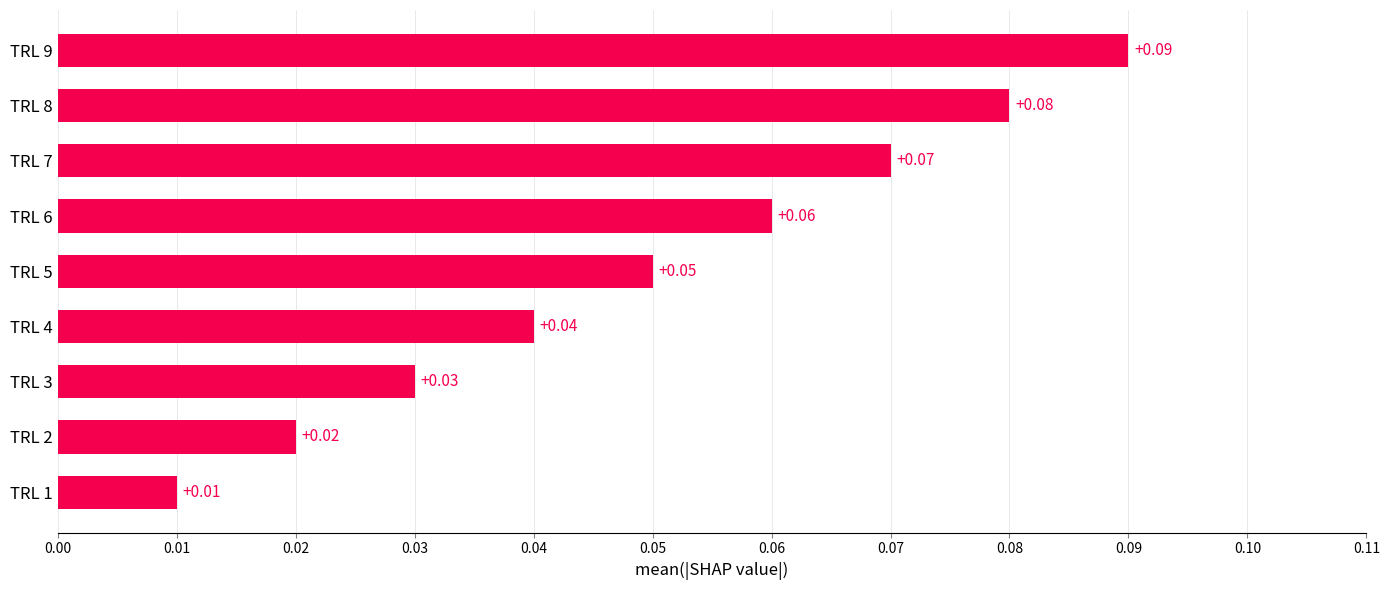

Between TRL 1 and TRL 8, which is larger?

TRL 8